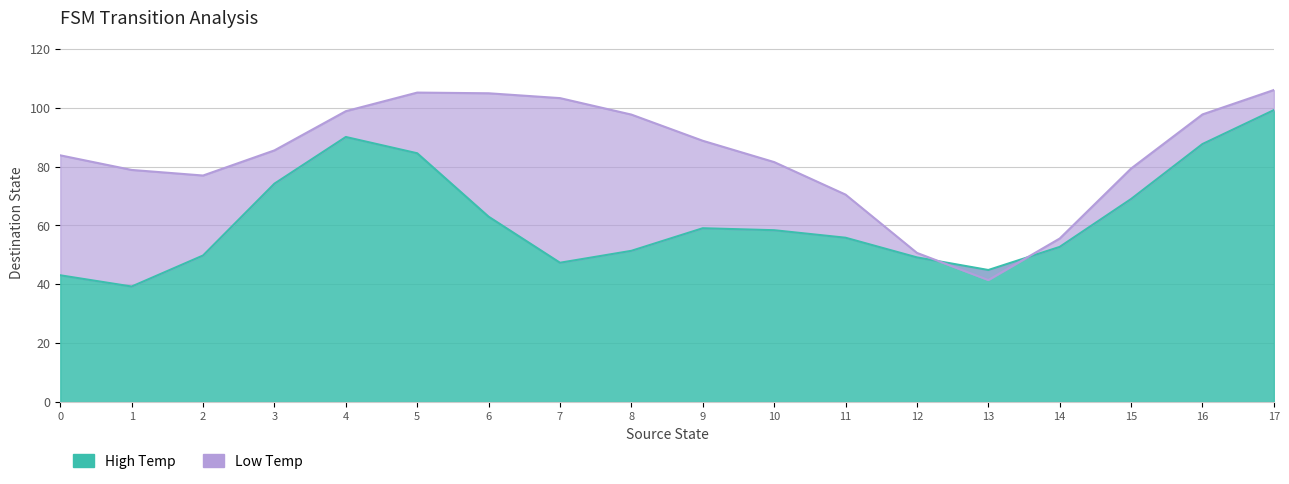

True or false: High Temp has more than 1 points higher than both neighbors.

True